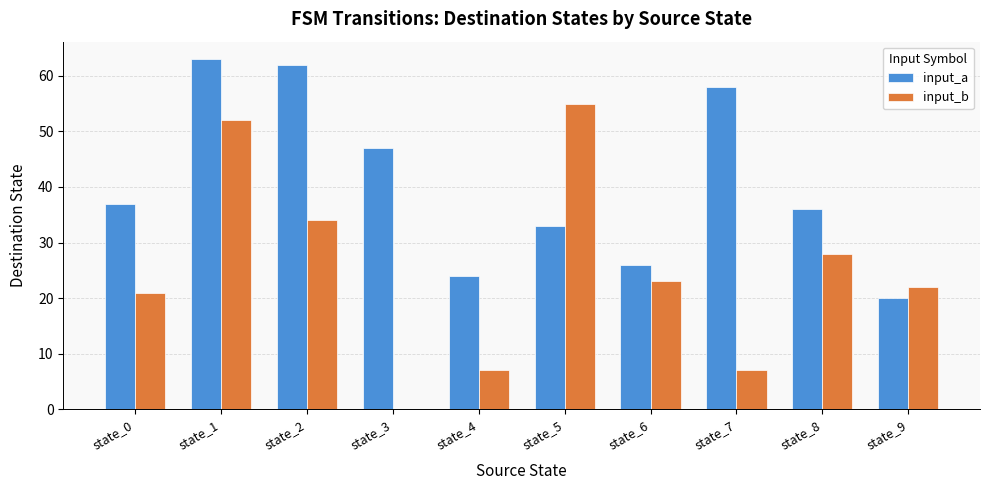

Which series changed the most between state_6 and state_9?

input_a